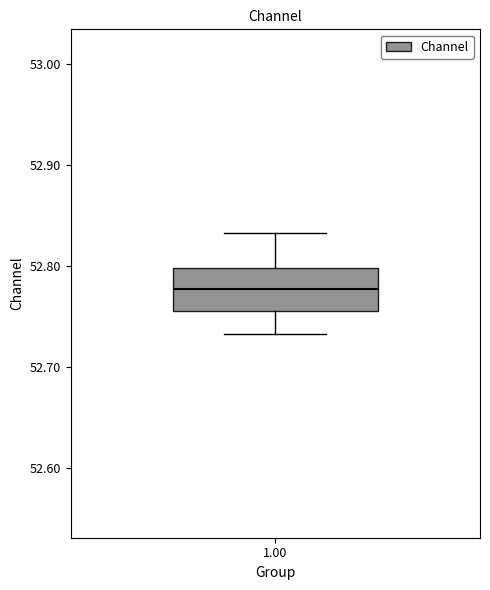

Read this box plot against the y-axis: the position of the median line, the range covered by the box, and the ends of both whiskers. The values are not printed on the chart, so give them approximately, as read against the axis.

median 52.78, box 52.76 to 52.80, whiskers 52.73 to 52.83